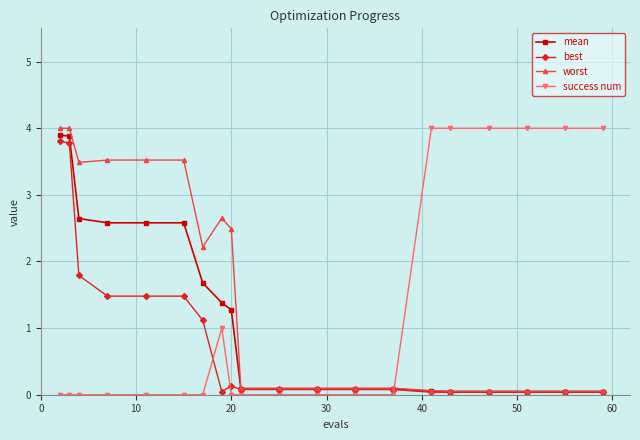

What is the value of the mean point at the 5th from the left?

2.6